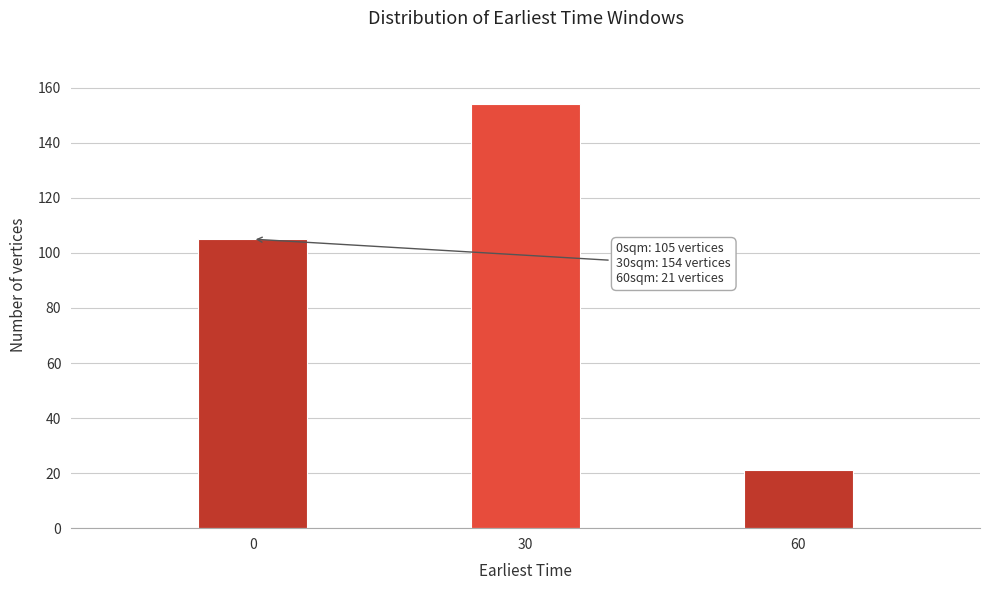

Reading left to right, what are all the values shown in this chart?

105	154	21